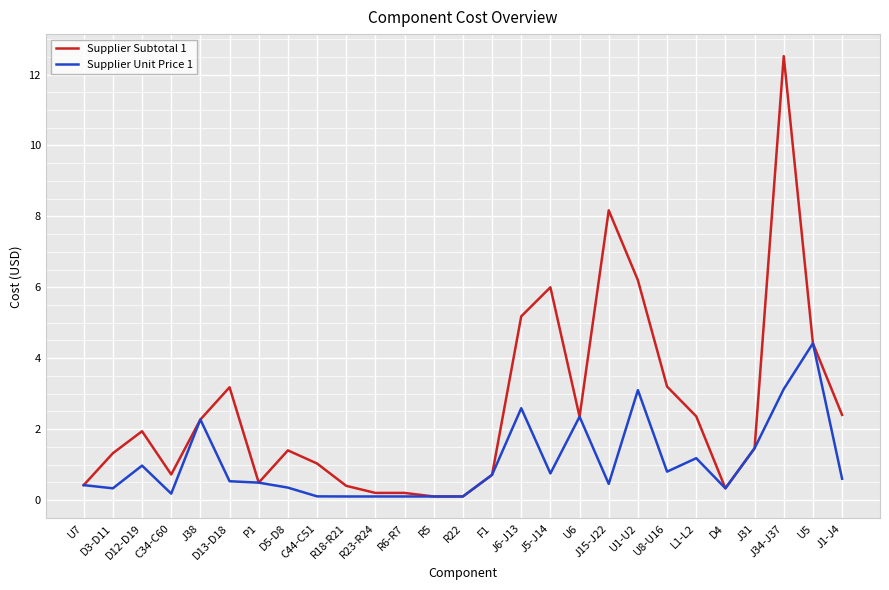

At which category is the sum across all series the highest?

J34-J37